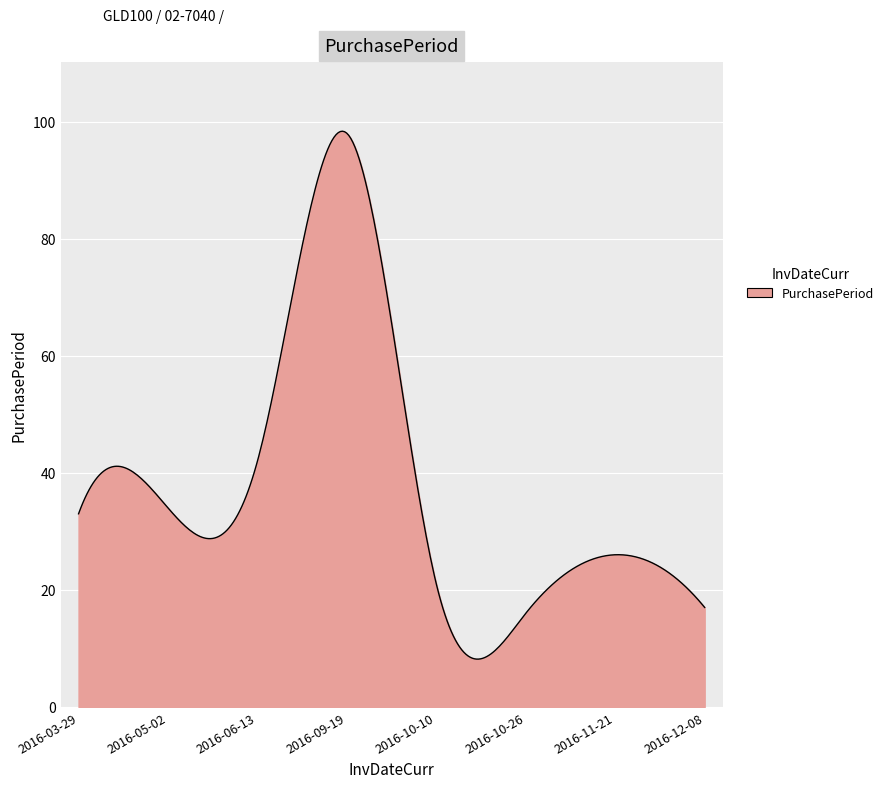

What is the minimum value shown in the chart?

8.2